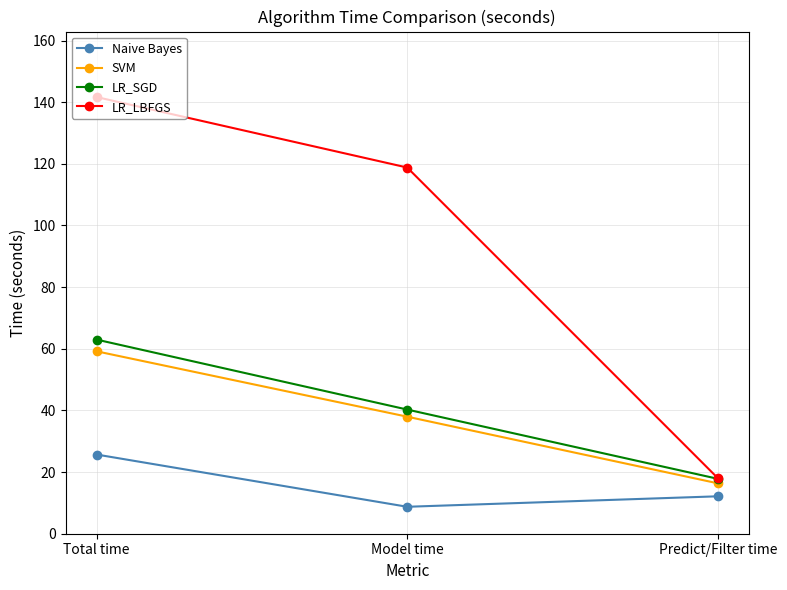

What are all the series names shown in the legend?

Naive Bayes, SVM, LR_SGD, LR_LBFGS